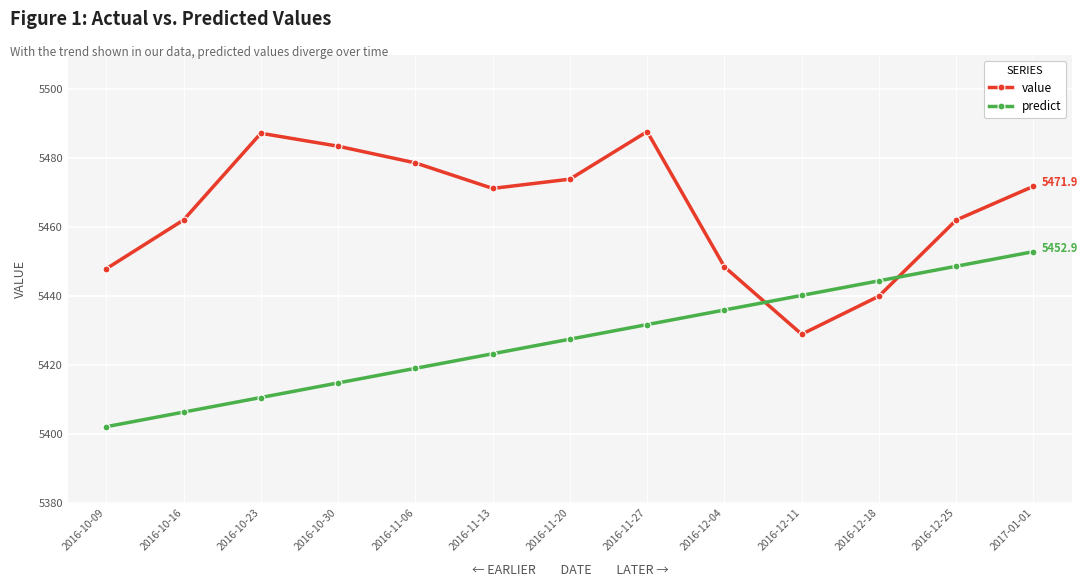

Does the chart display data point markers on the line(s)?

Yes